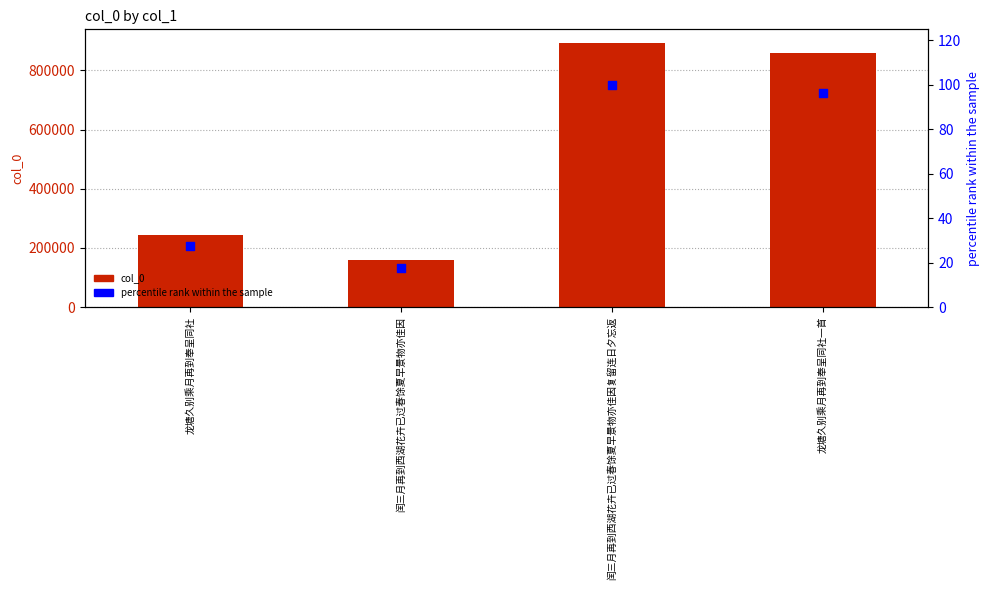

What is the total value across all series at 龙塘久别乘月再到奉呈同社一首?

860456.2